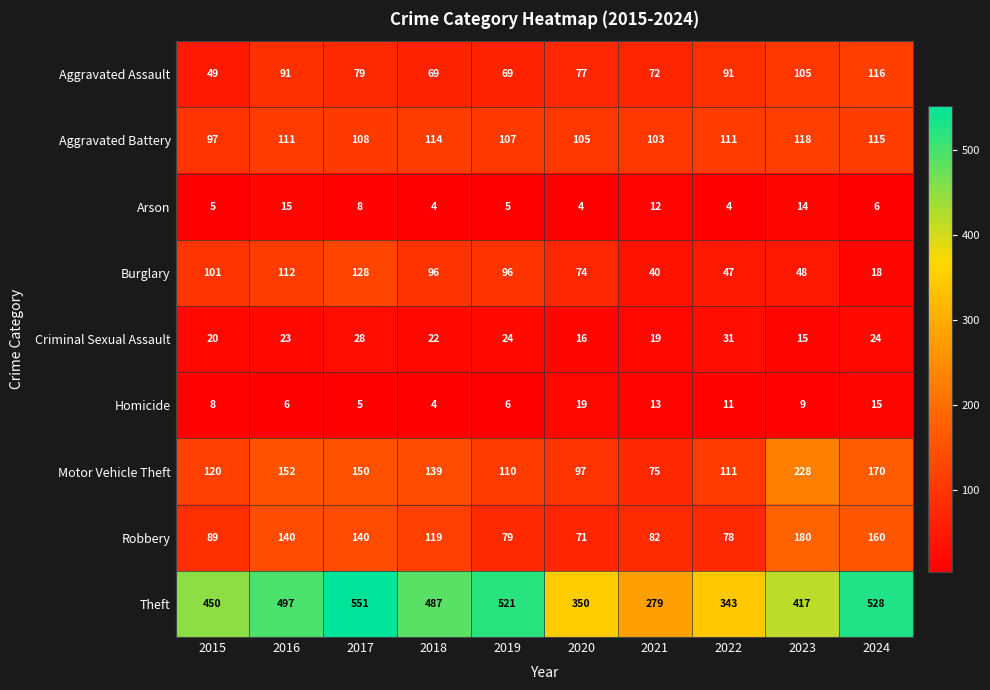

Read the Robbery value at 2023.

180